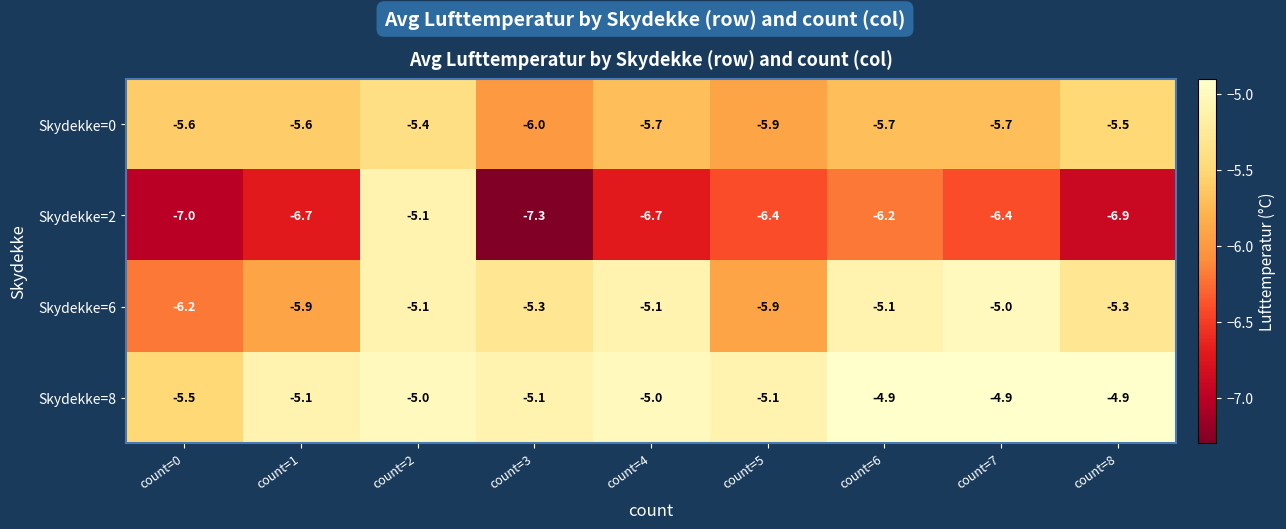

The value of Skydekke=6 at count=0 is -2.3. True or false?

False